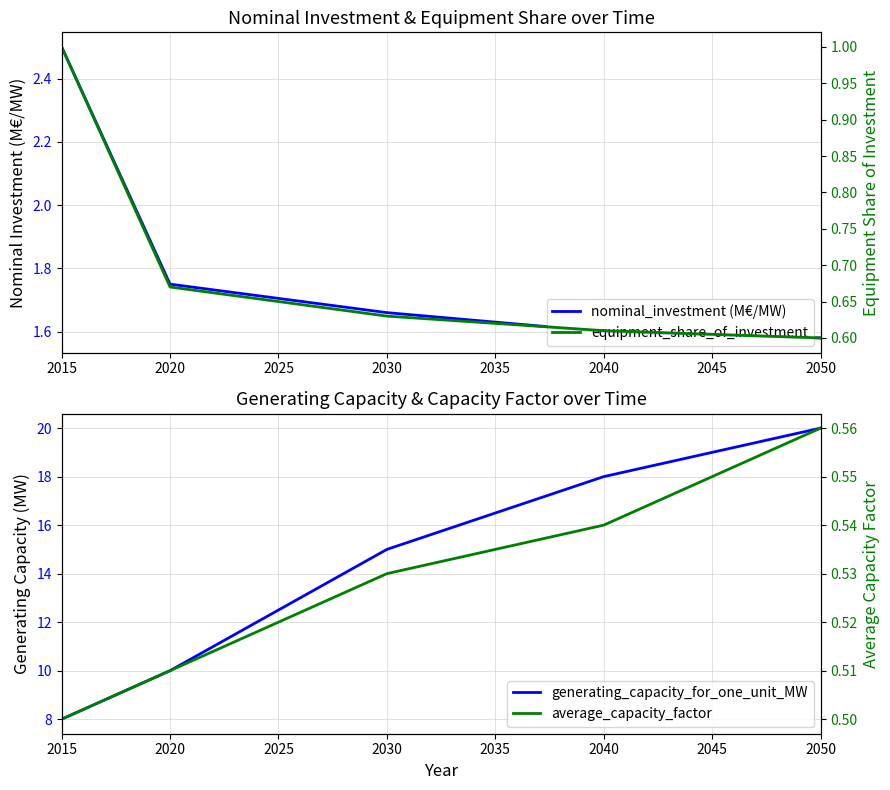

What is the sum of all equipment_share_of_investment values?

3.5